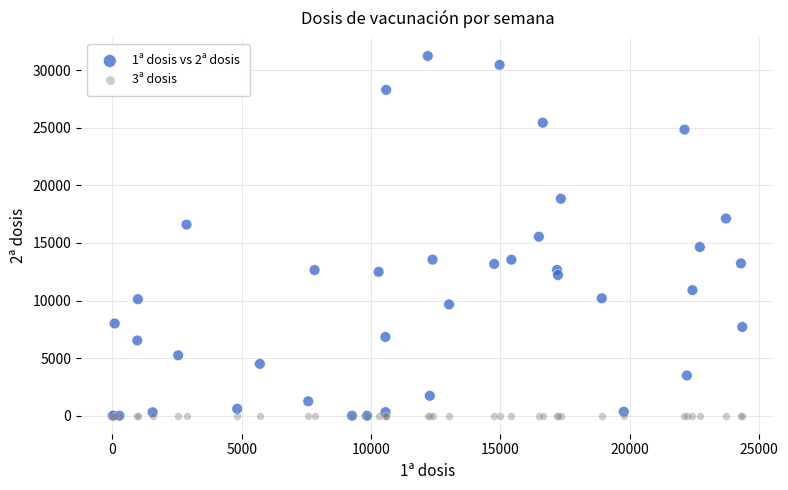

Which series contains the highest Y value?

1ª dosis vs 2ª dosis